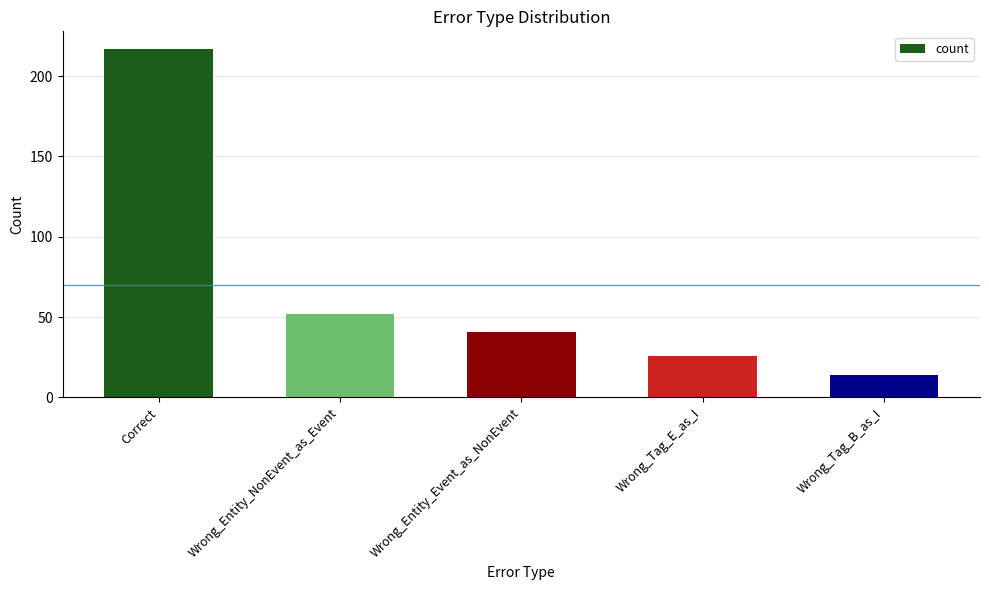

Between Wrong_Tag_E_as_I and Correct, which is larger?

Correct